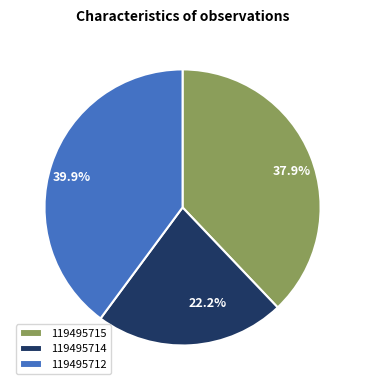

To the nearest percent, what is the average slice percentage?

33%